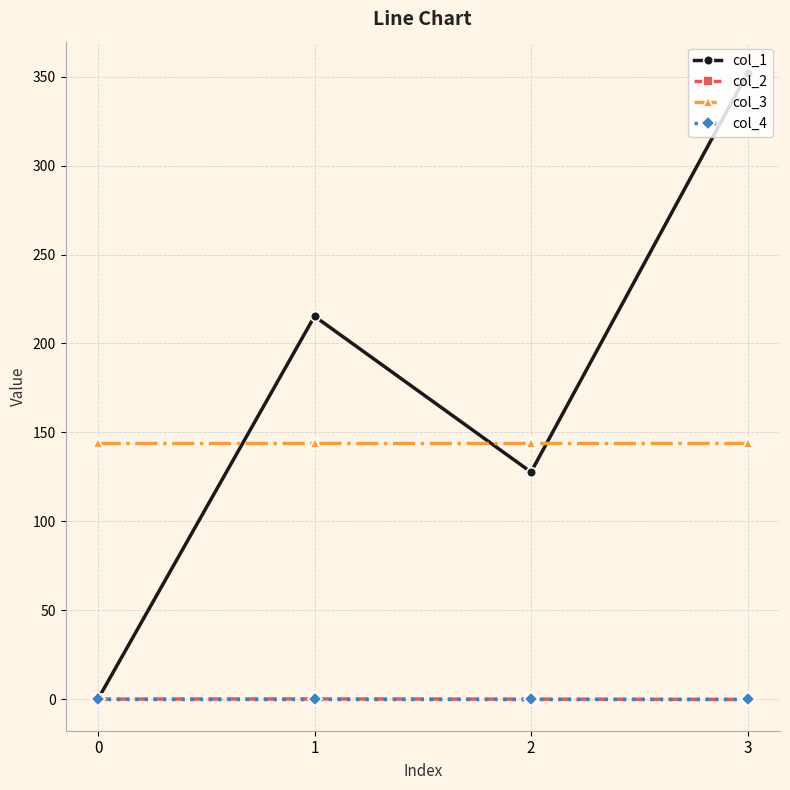

Which series has the largest range (max minus min)?

col_1